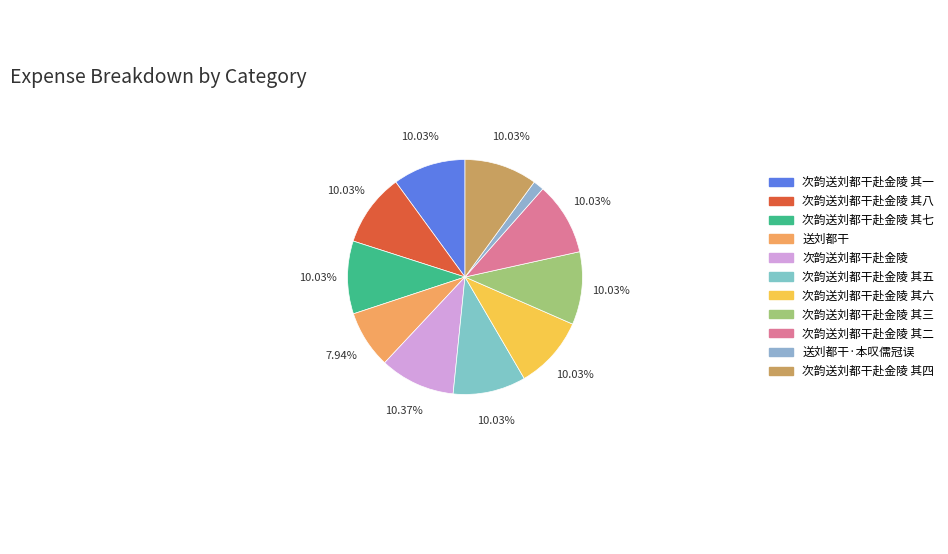

Is there any slice that represents more than half of the pie?

No